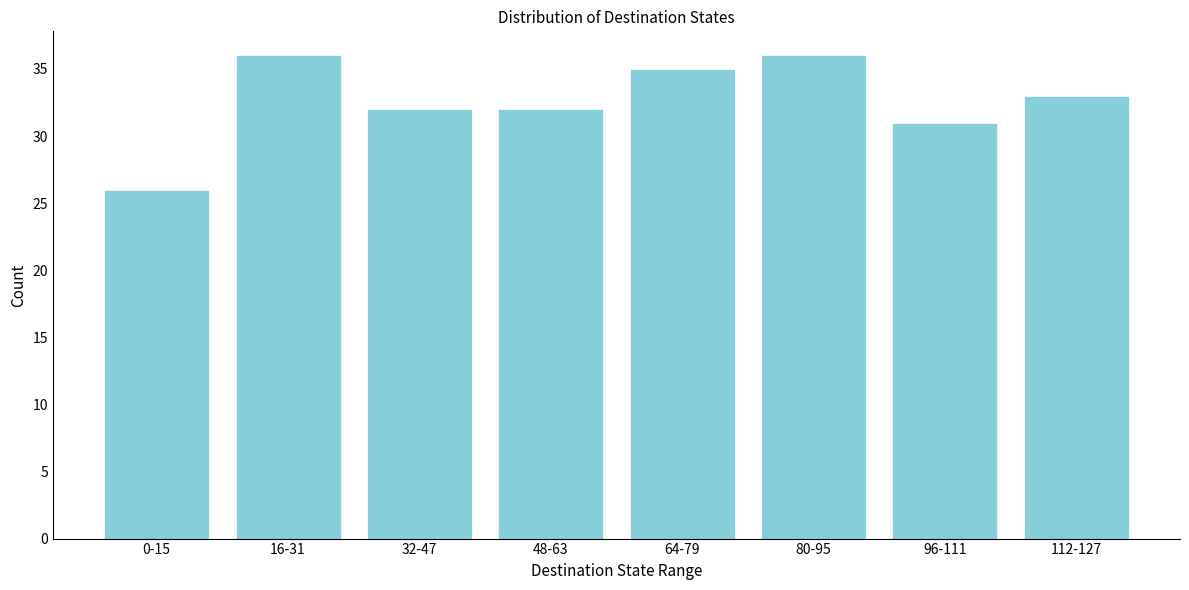

Reading left to right, transcribe all the data shown in this chart.

26	36	32	32	35	36	31	33